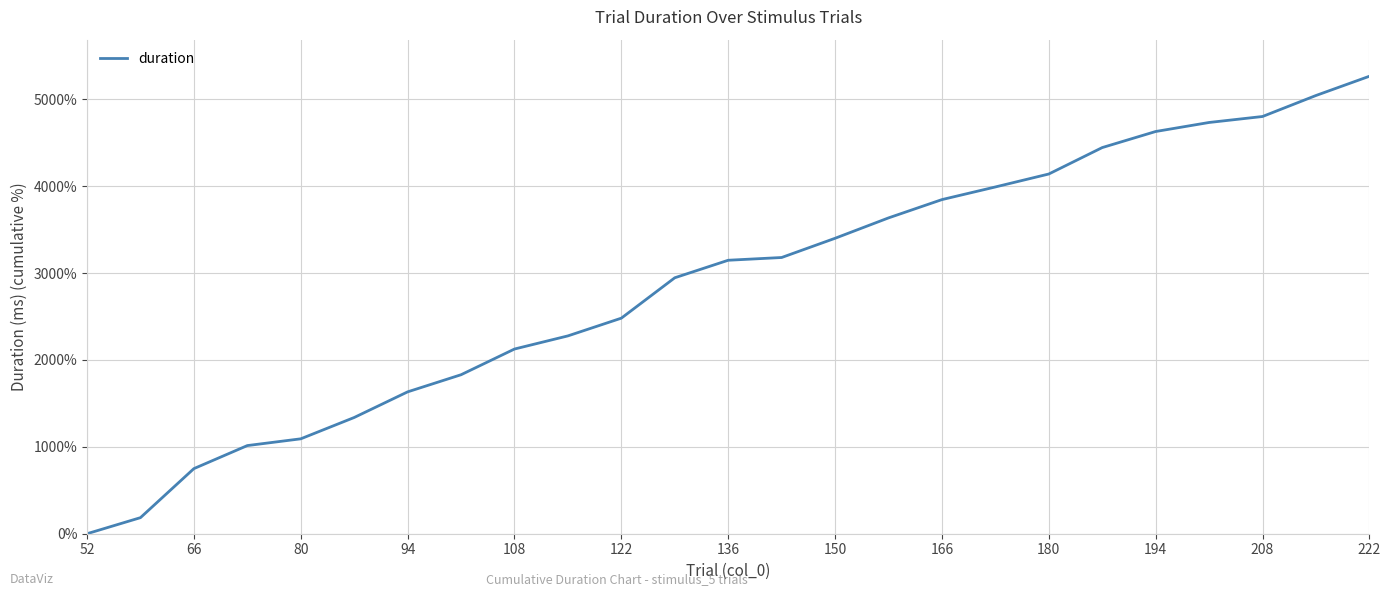

What is the greatest value displayed?

5264.9